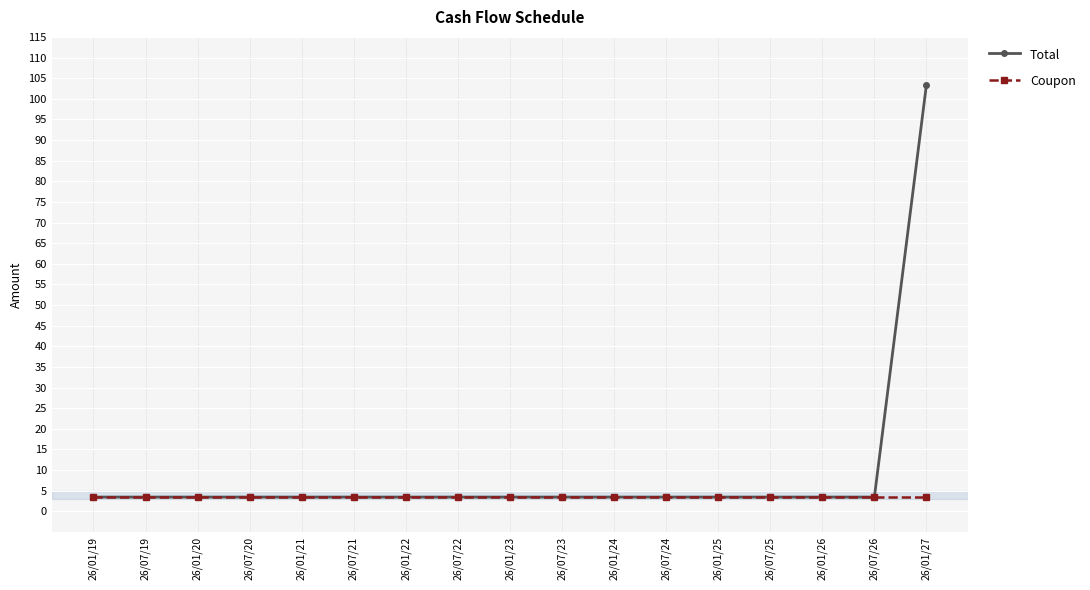

What is the label of the 1st point from the right?

26/01/27